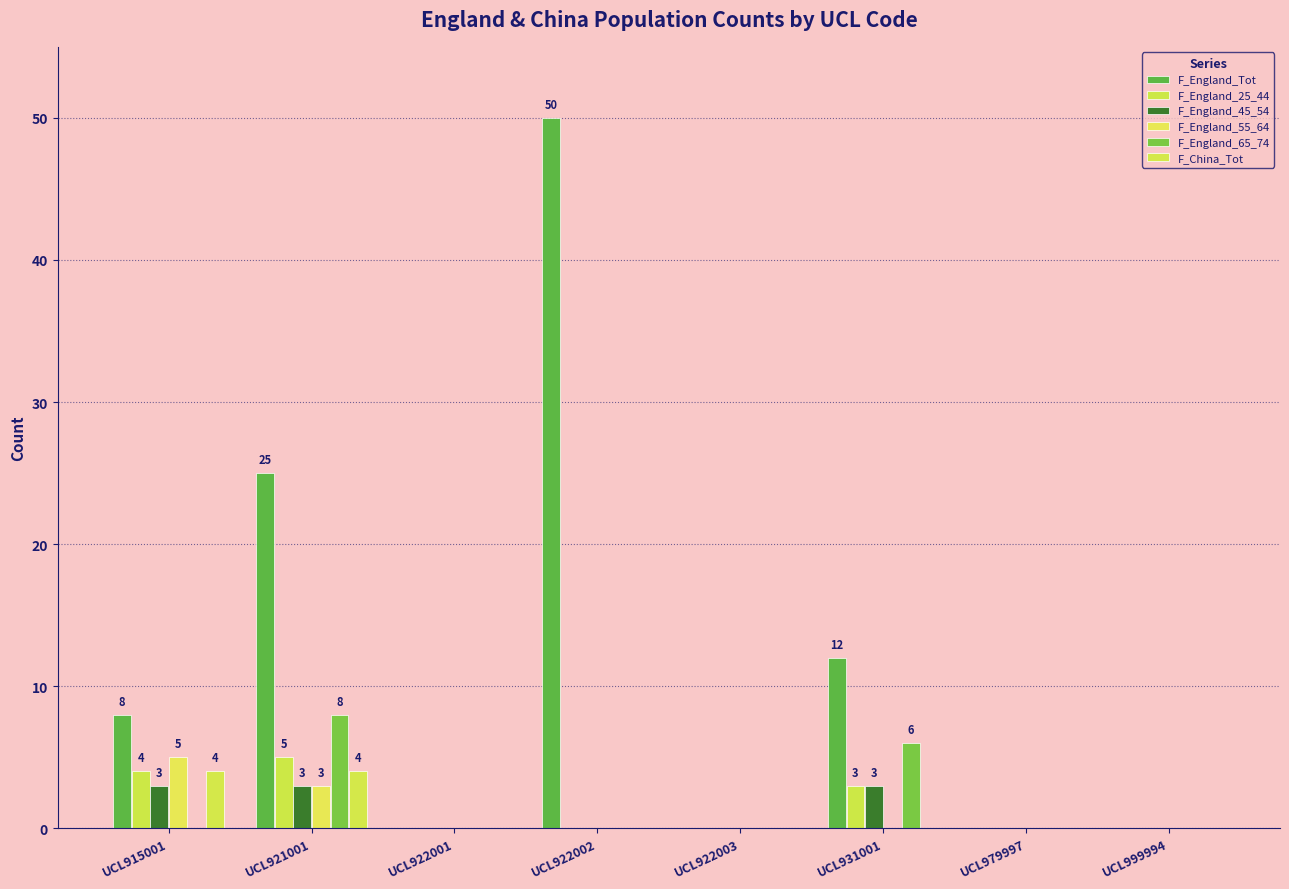

The value of F_England_25_44 at UCL999994 is 3. True or false?

False